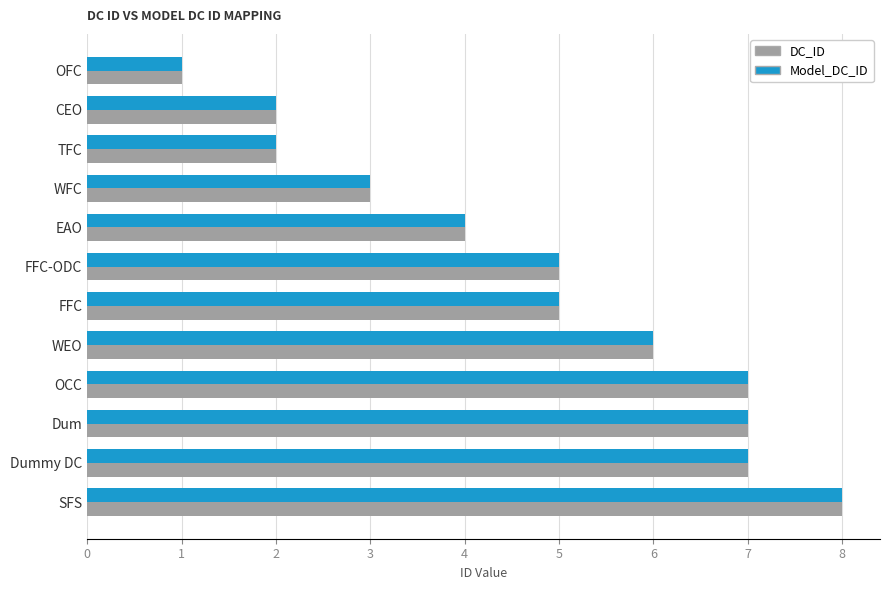

Is the value of Model_DC_ID at CEO greater than the value of DC_ID at FFC?

No